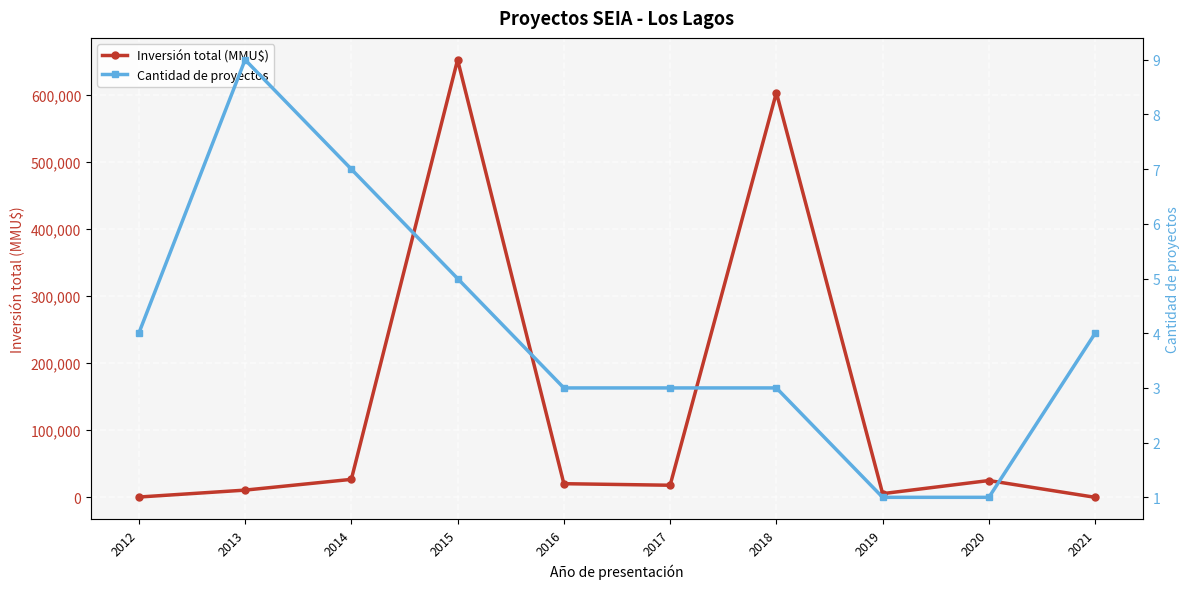

The value of Cantidad de proyectos at 2021 is 2. True or false?

False